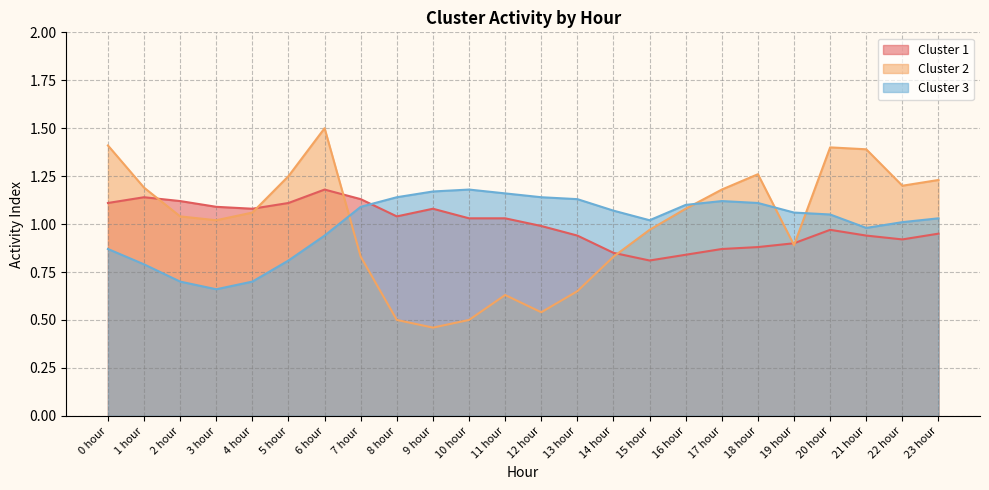

Between which two adjacent categories do Cluster 1 and Cluster 2 first intersect?

1 hour and 2 hour